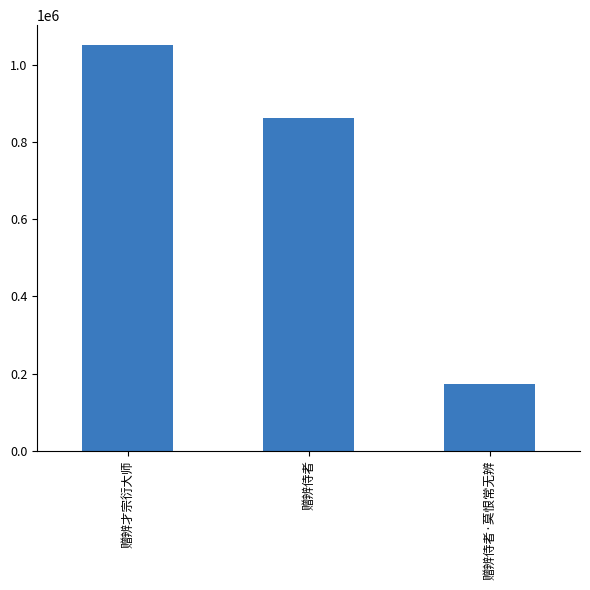

Between 赠辨侍者 and 赠辨侍者·莫恨常无辨, which is larger?

赠辨侍者